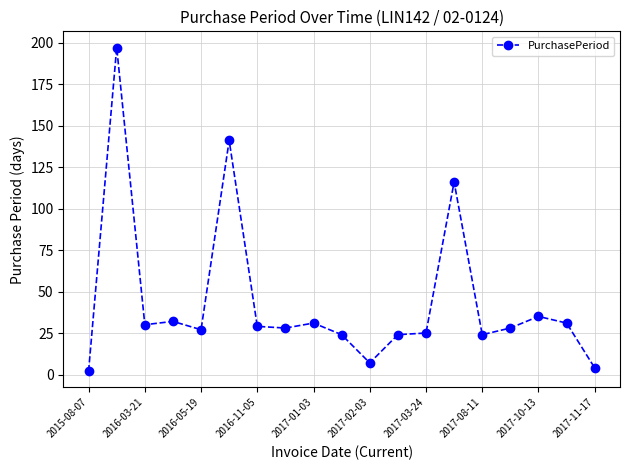

True or false: there are more than 0 points higher than both neighbors.

True